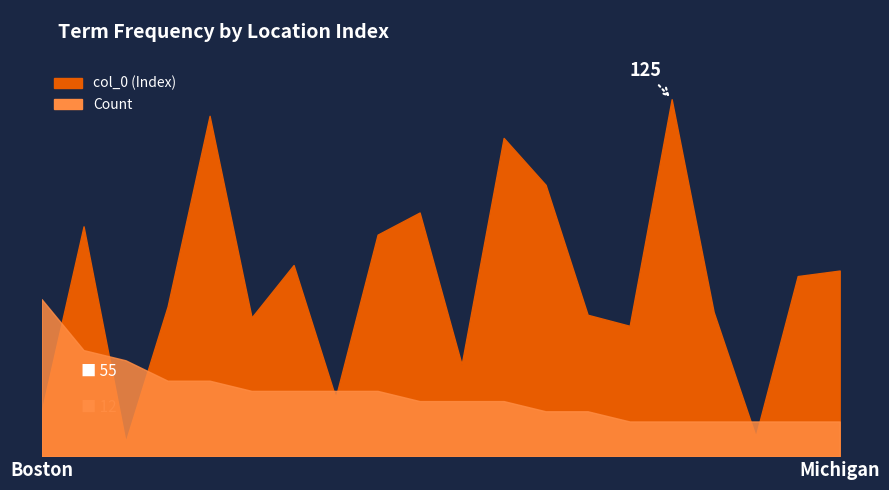

At which label is col_0 closest to 63?

Michigan